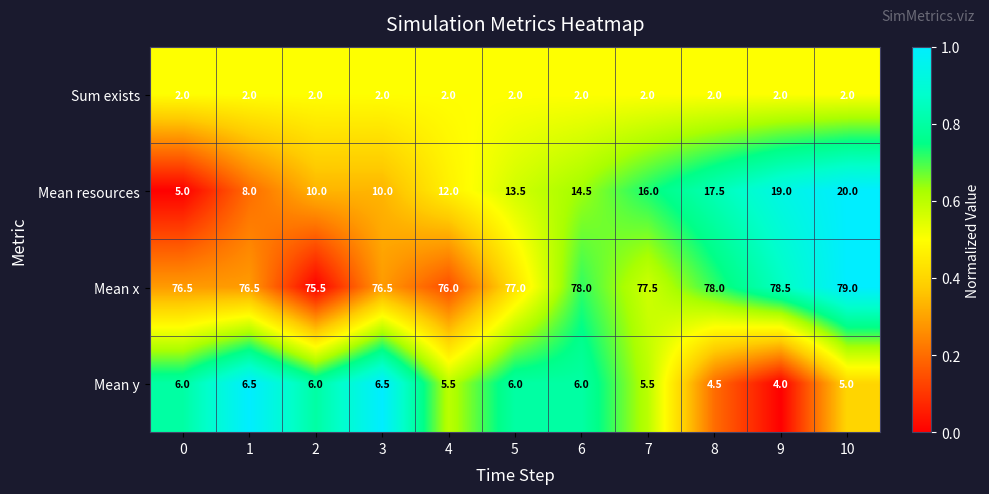

Rank the series by their maximum value, from lowest to highest.

Sum exists, Mean y, Mean resources, Mean x